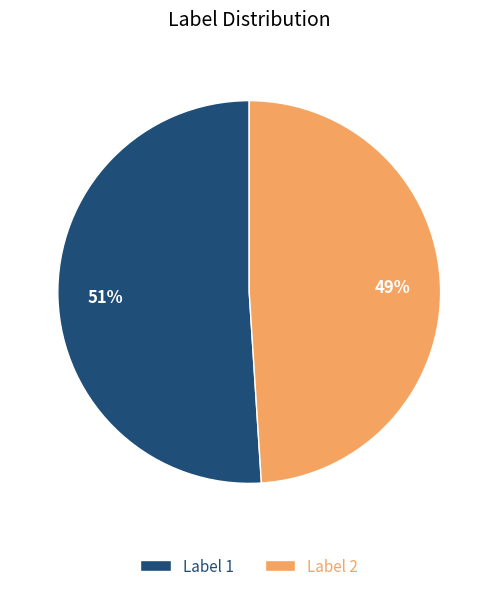

To the nearest percent, what percentage of the pie is Label 1?

51%